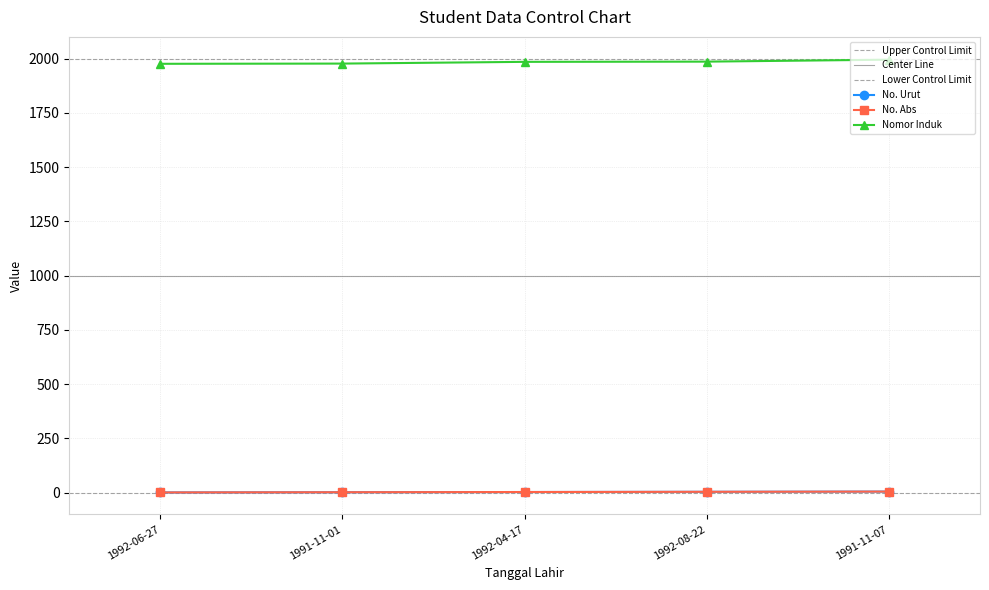

Which series has the widest spread of values?

Nomor Induk